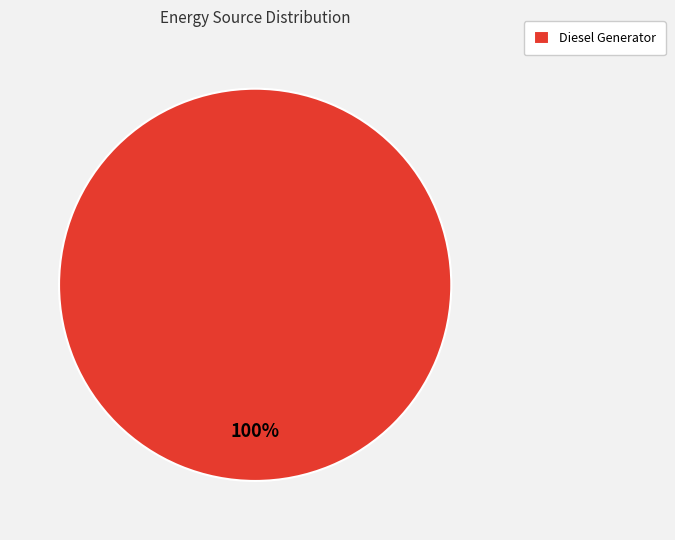

The Diesel Generator slice represents 88% of the pie. True or false?

False